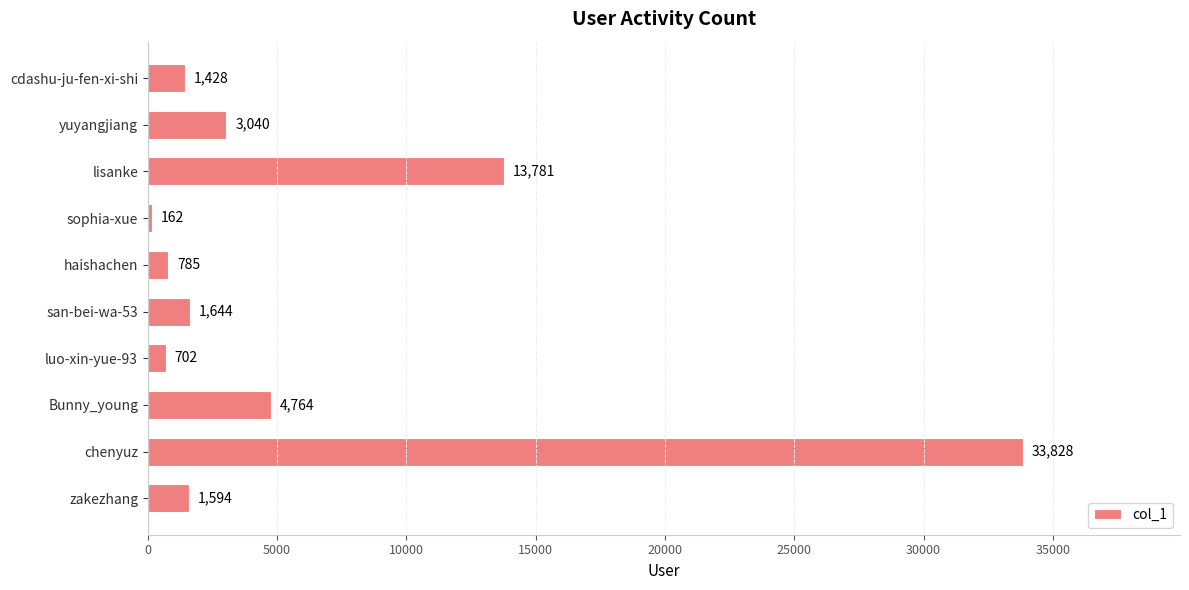

The chart shows a value of 33828 at chenyuz. True or false?

True